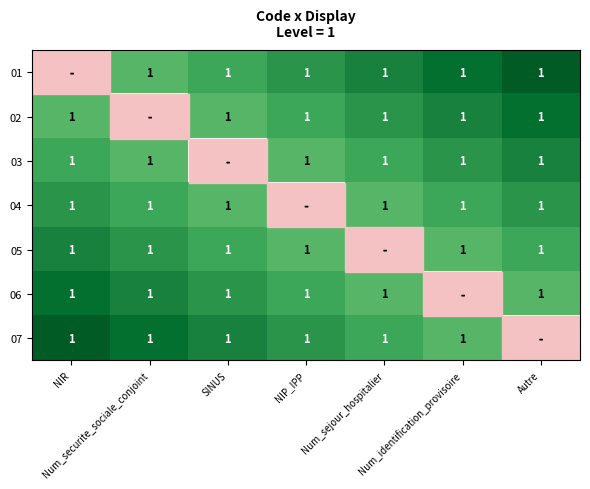

Which category has the lowest value in the 07 series?

Autre